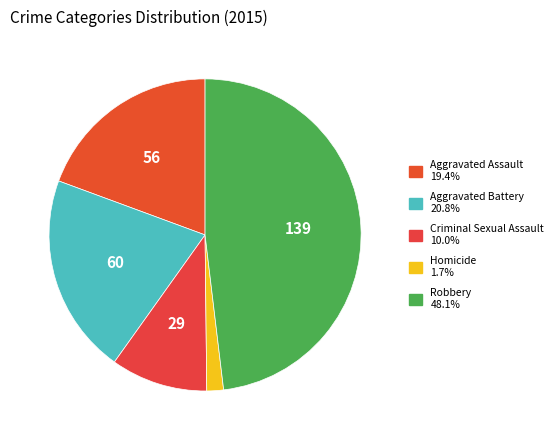

How many segments does this pie chart have?

5